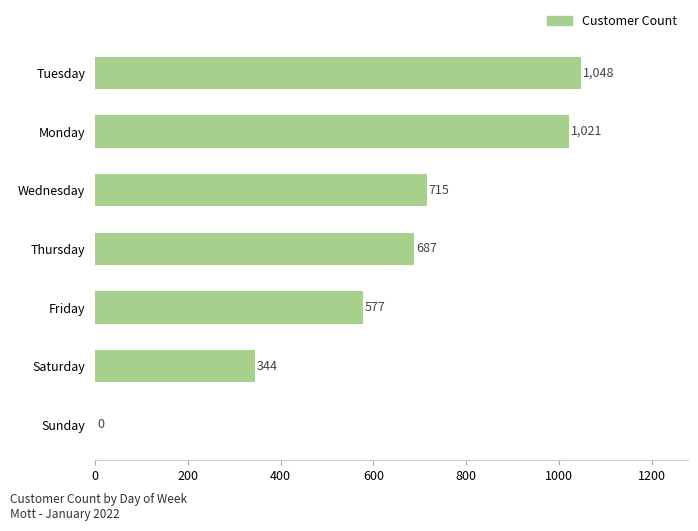

Approximately how many times larger is the value at Thursday compared to Monday?

0.7